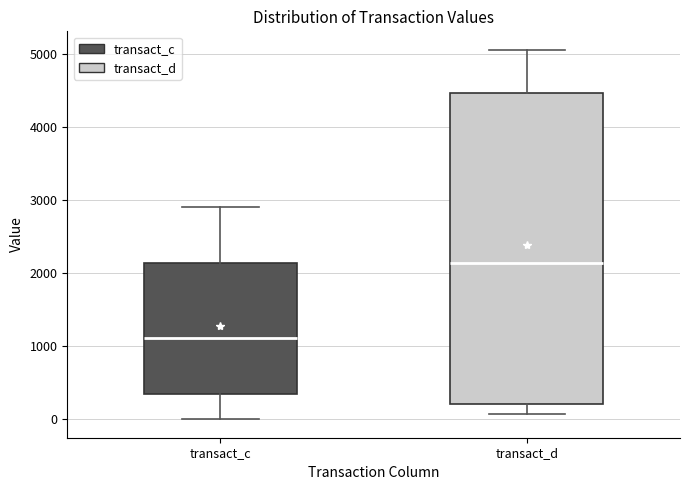

Where does the lower whisker of the box for transact_d end on the y-axis? The values are not printed on the chart, so give them approximately, as read against the axis.

100